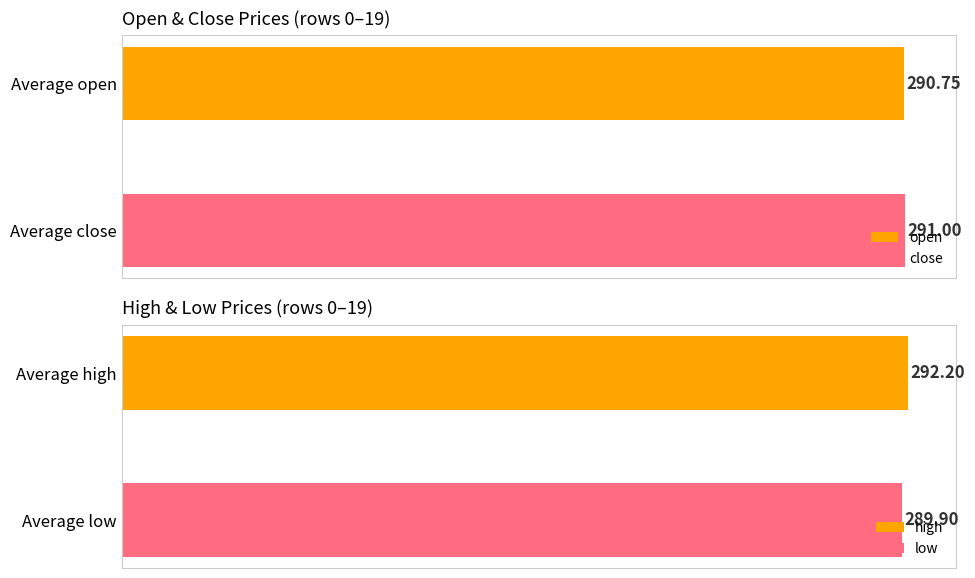

The close series shows 165 at 18. True or false?

False